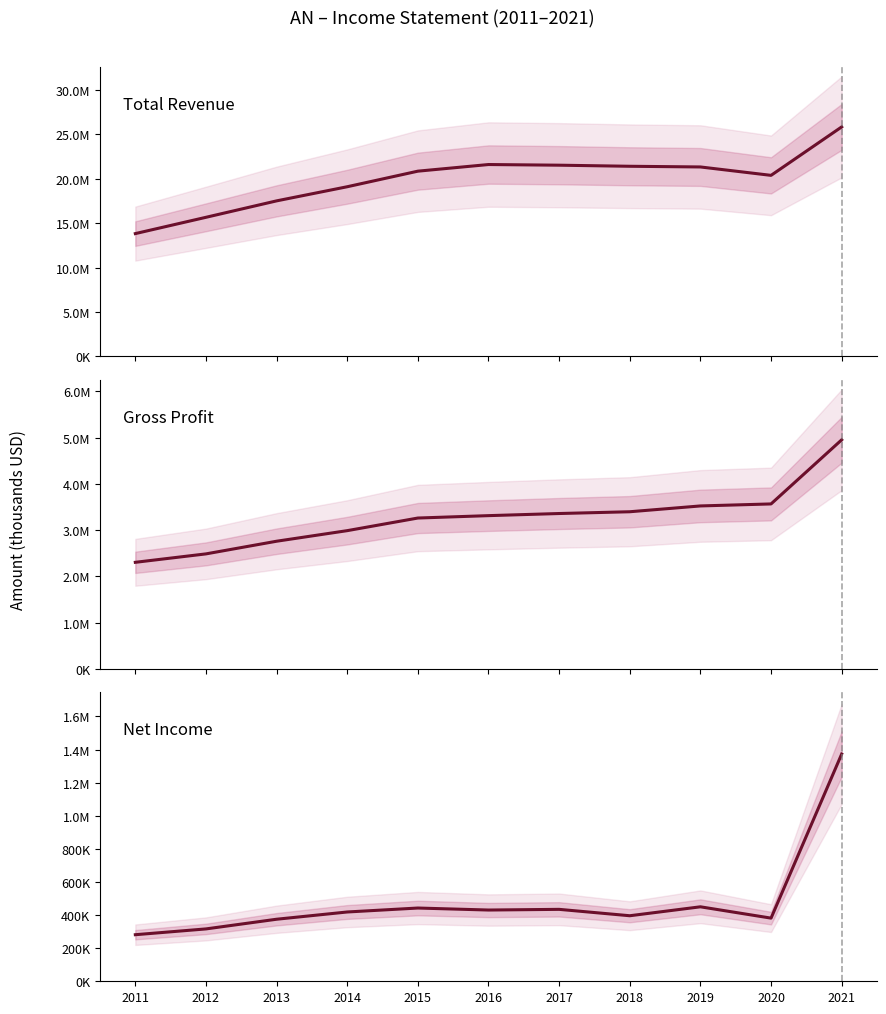

The Total Revenue series shows 23024079 at 2013. True or false?

False